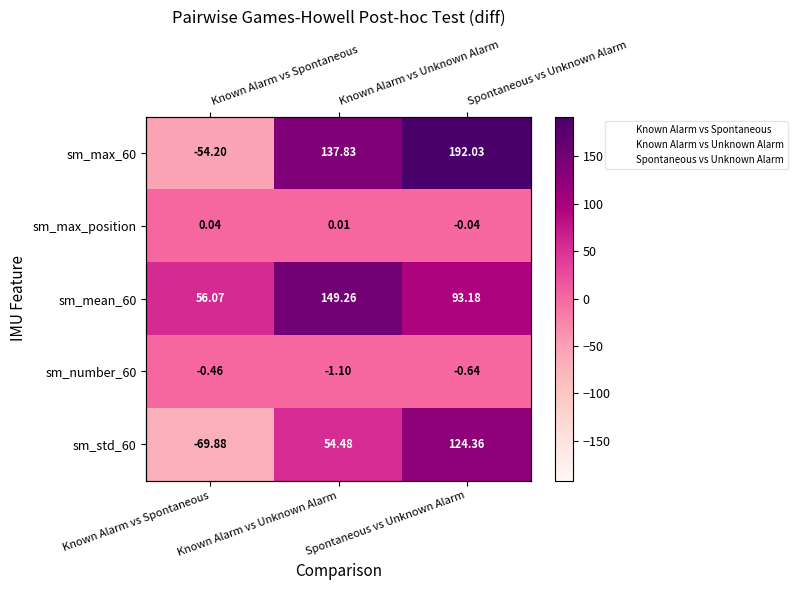

Where is sm_max_60 nearest to the value 68?

Known Alarm vs Unknown Alarm